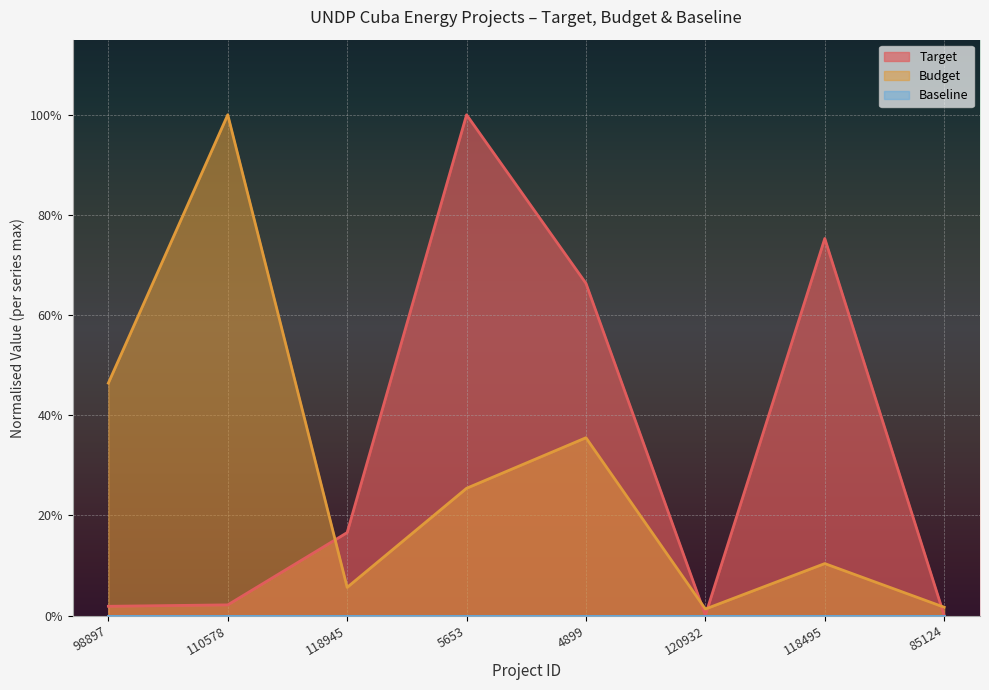

Which series has the widest spread of values?

Target